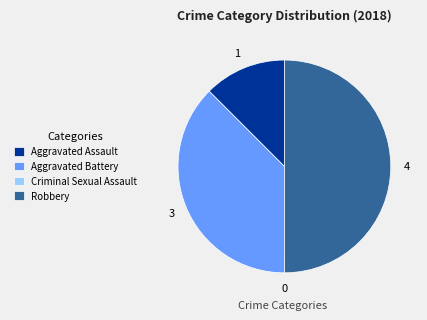

True or false: Aggravated Assault accounts for 3% of the total.

False